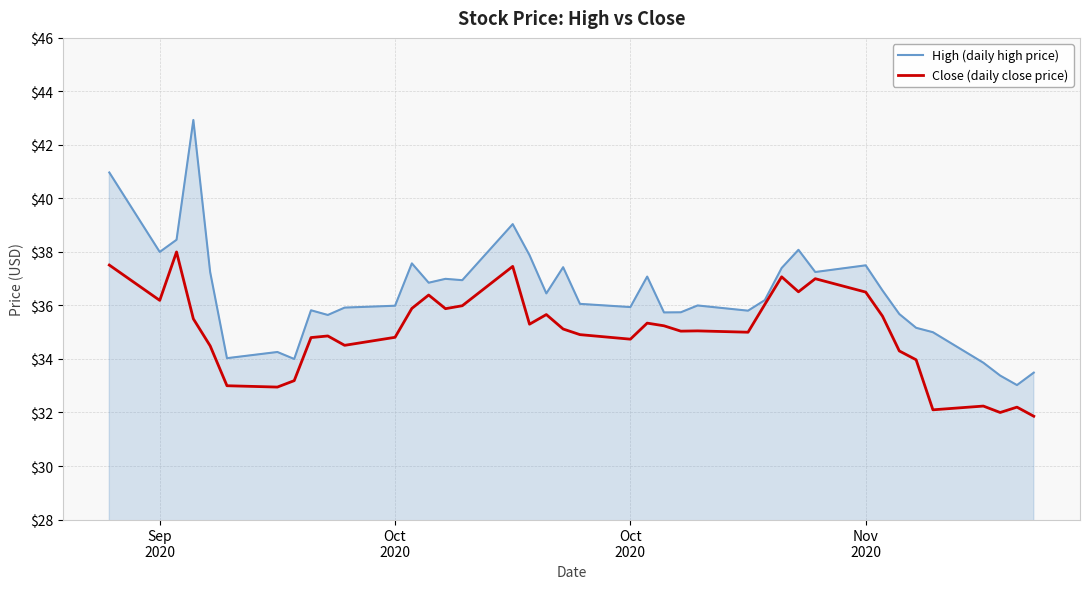

Which series has the largest range (max minus min)?

High (daily high price)